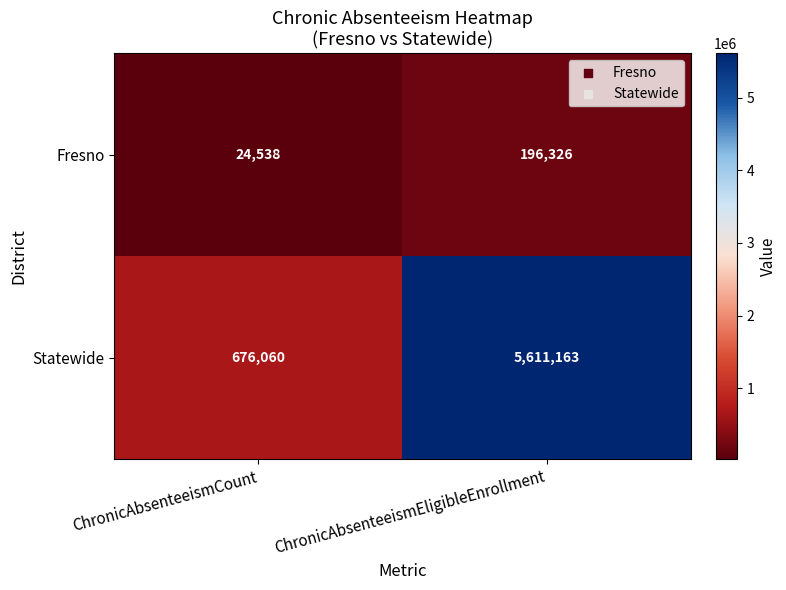

True or false: Statewide has a value of 5611163 at ChronicAbsenteeismEligibleEnrollment.

True